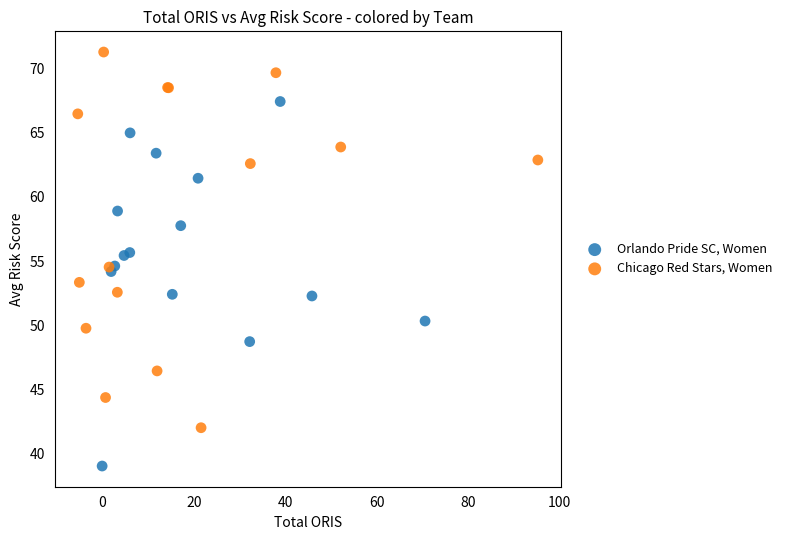

Which series reaches the minimum Y coordinate?

Orlando Pride SC, Women